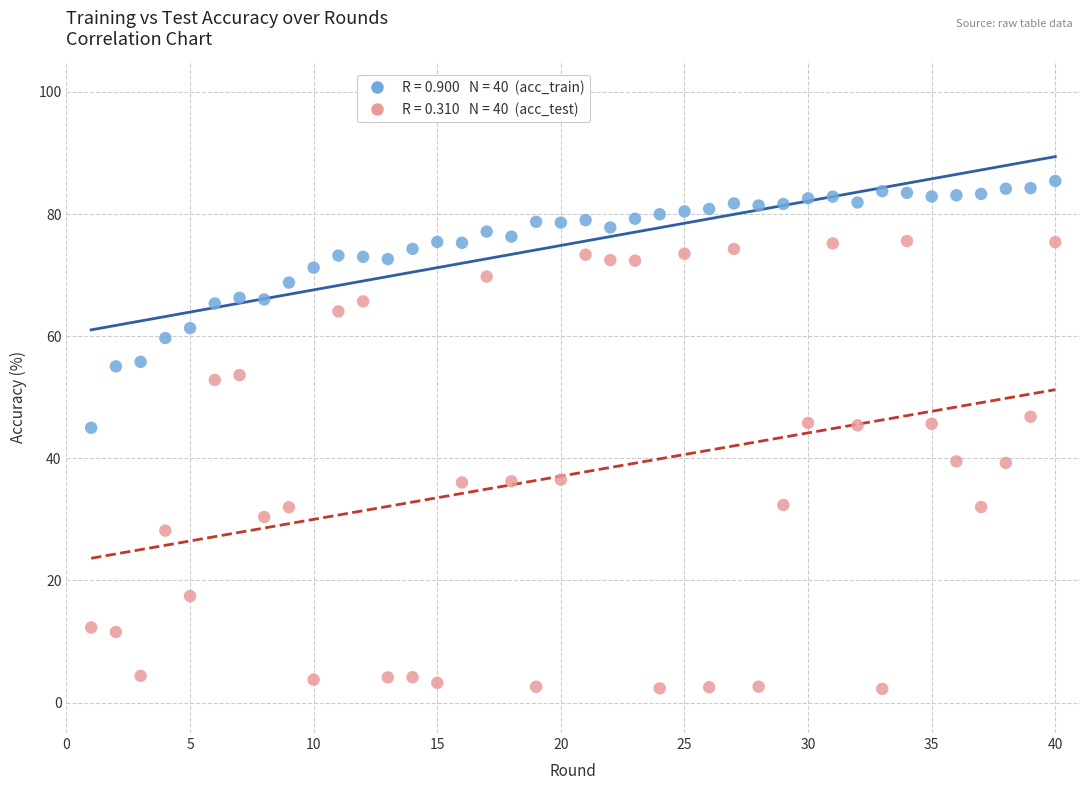

Across all data points, what is the range of X values (max minus min)?

39.0